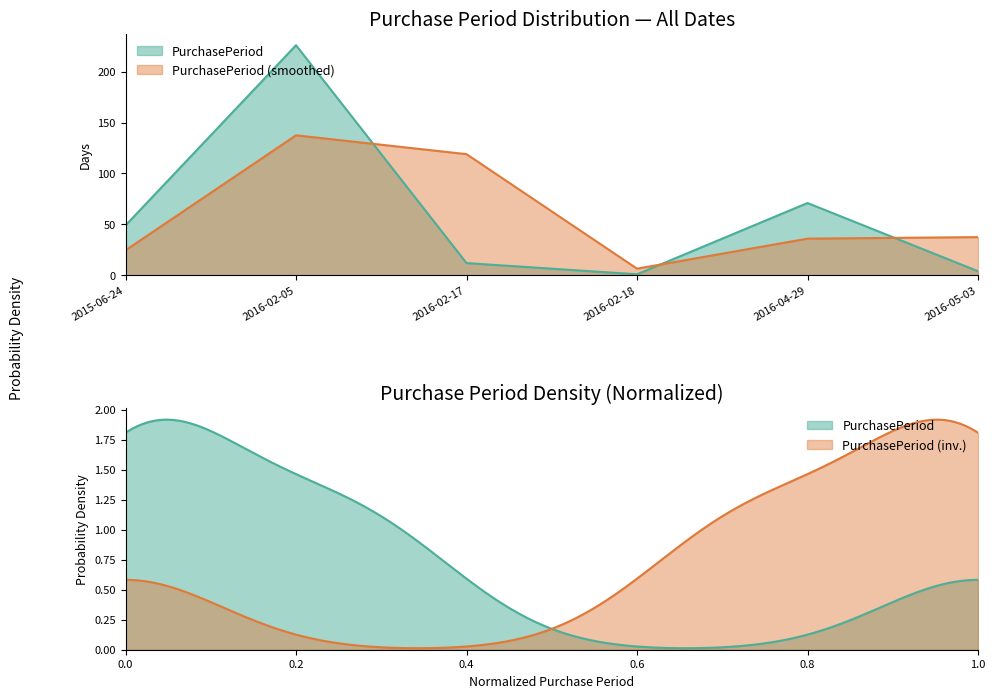

Reading right to left, transcribe all the data shown in this chart.

4	71	1	12	226	49